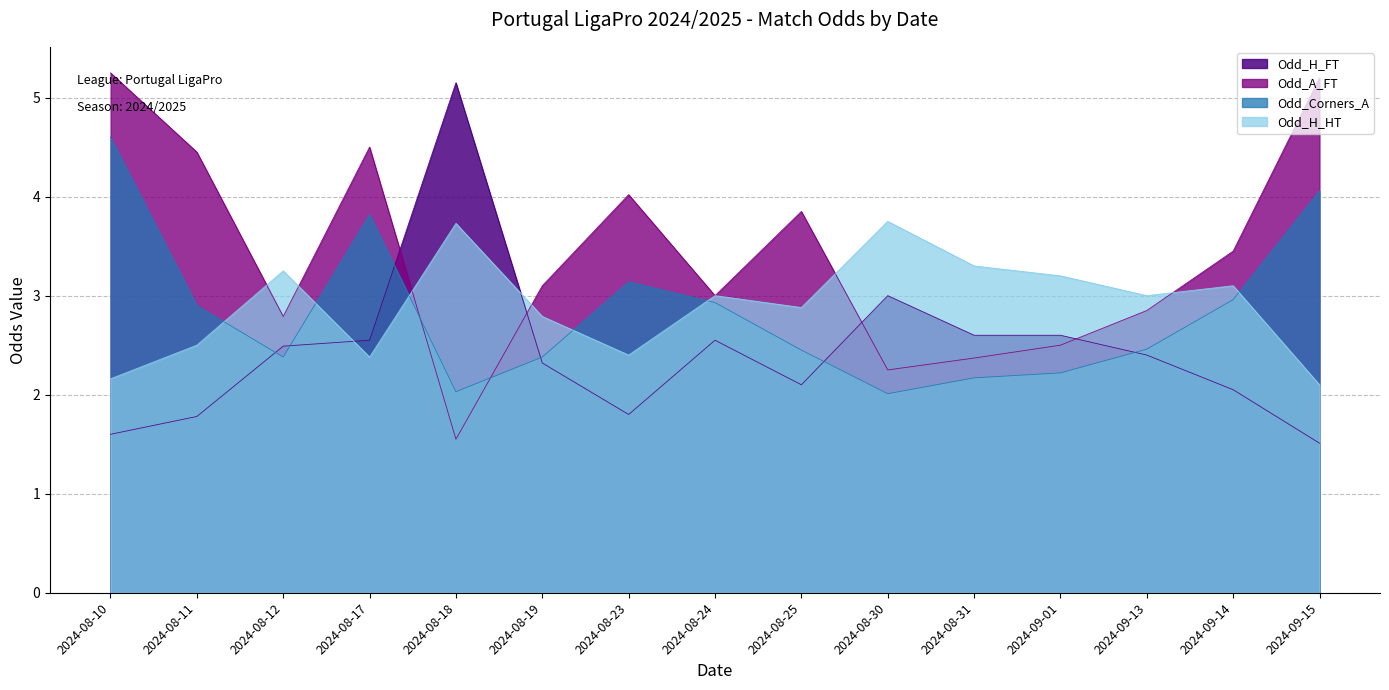

At how many categories does at least one series exceed 3?

13